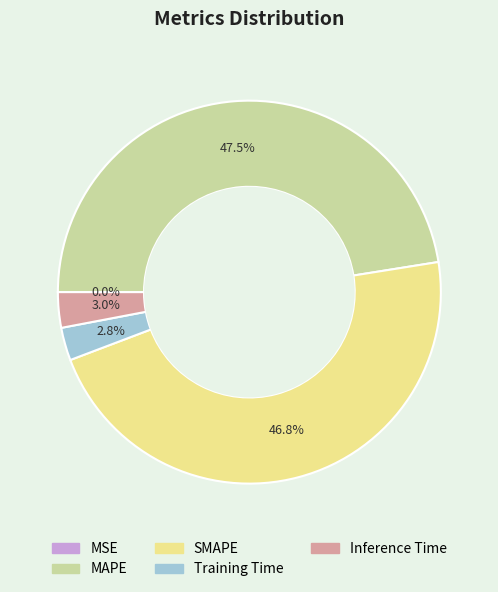

Is the sum of MAPE and SMAPE greater than half?

Yes